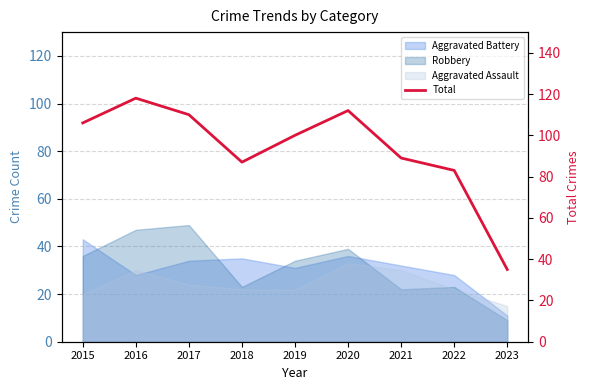

At which label does the data first exceed 100?

2015